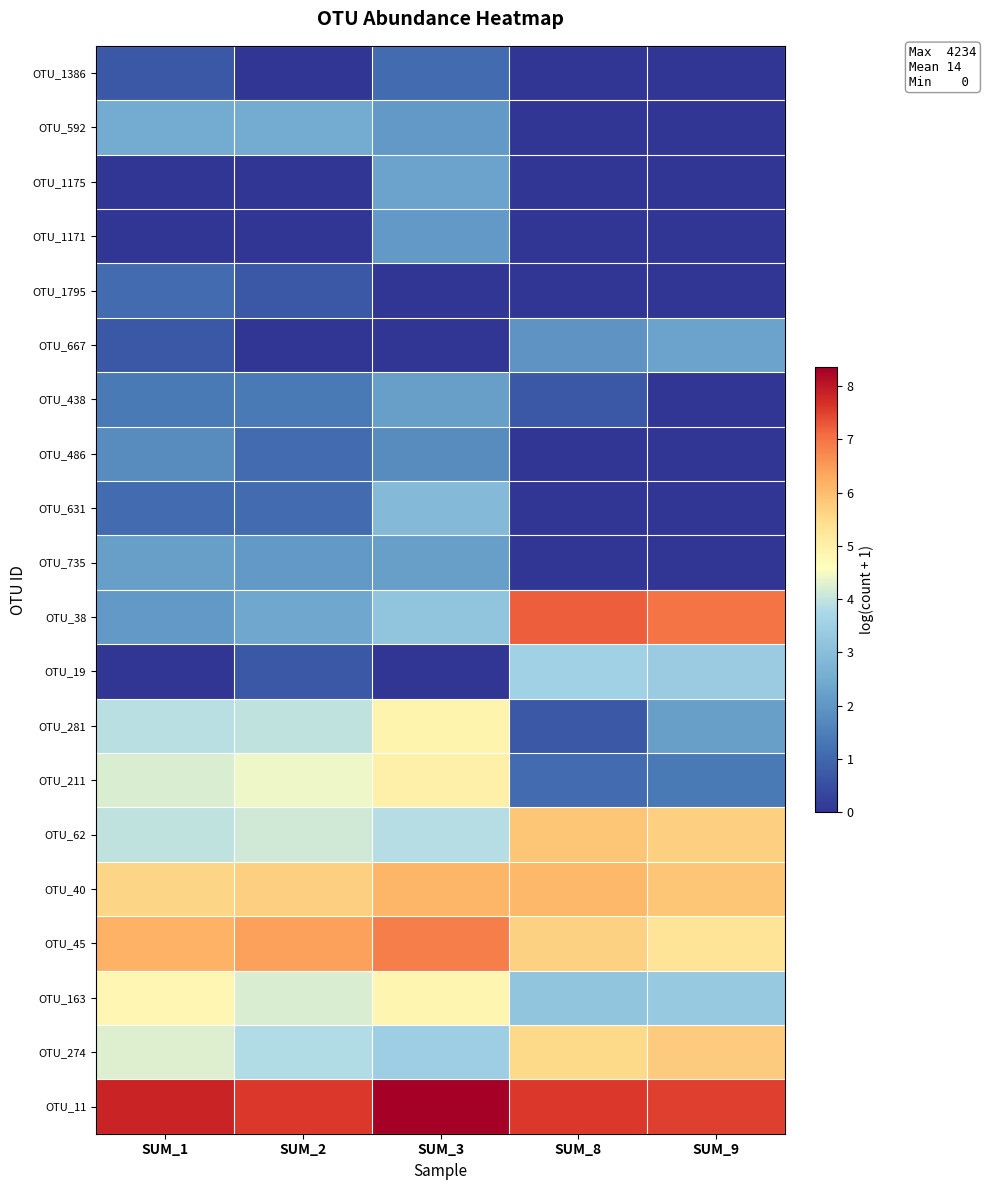

Rank the series by their maximum value, from highest to lowest.

OTU_11, OTU_38, OTU_45, OTU_40, OTU_62, OTU_274, OTU_211, OTU_281, OTU_163, OTU_19, OTU_631, OTU_592, OTU_1175, OTU_667, OTU_438, OTU_735, OTU_1171, OTU_486, OTU_1386, OTU_1795